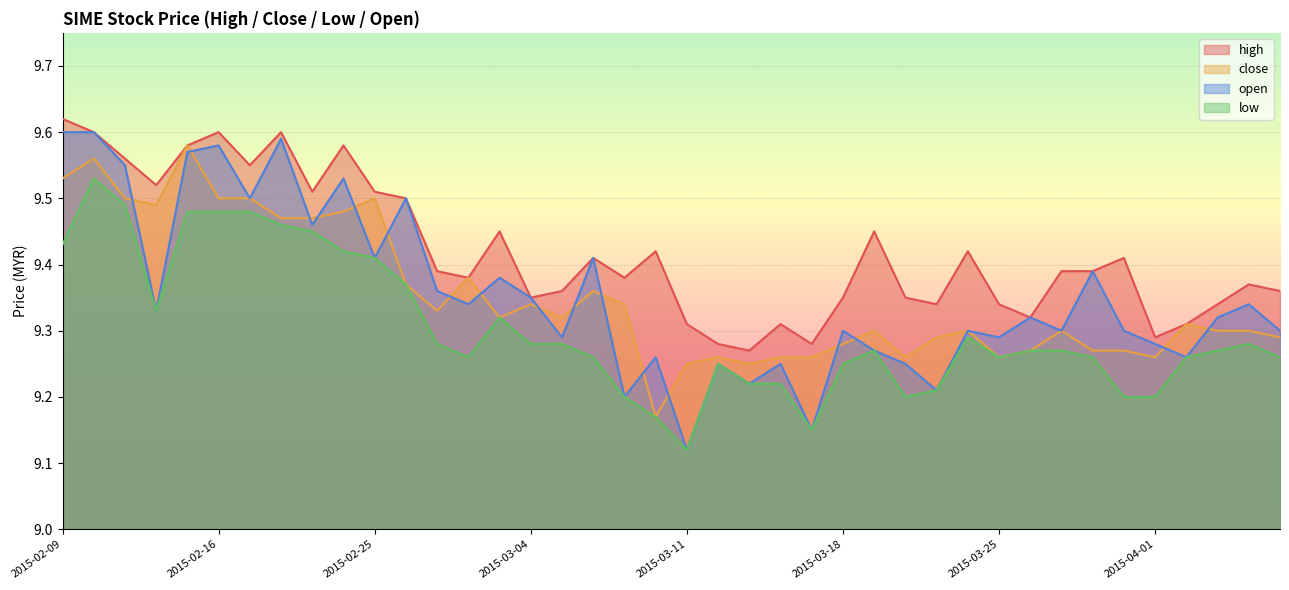

True or false: open and high cross at least once.

False